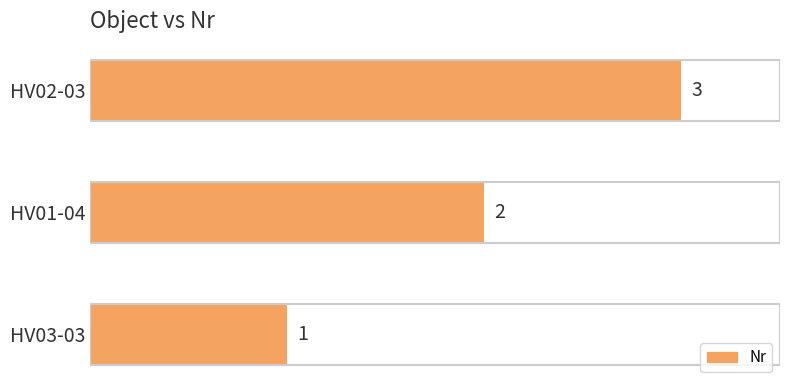

How many distinct data groups are displayed?

1